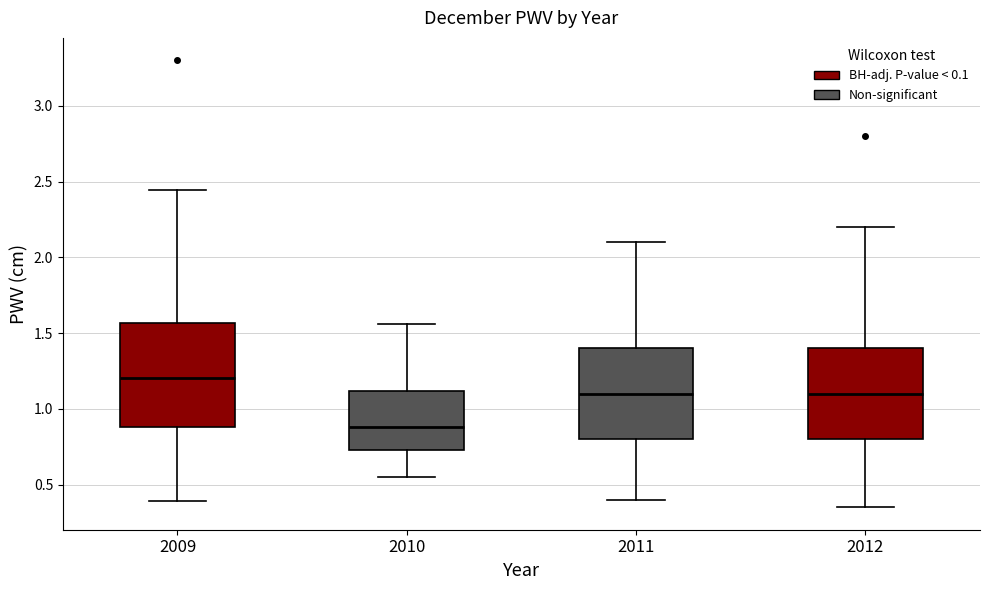

Reading left to right, read every box against the y-axis: the position of its median line, the range the box covers, and the ends of its whiskers. The values are not printed on the chart, so give them approximately, as read against the axis.

2009: median 1.20, box 0.90 to 1.55, whiskers 0.40 to 2.45
2010: median 0.90, box 0.75 to 1.10, whiskers 0.55 to 1.55
2011: median 1.10, box 0.80 to 1.40, whiskers 0.40 to 2.10
2012: median 1.10, box 0.80 to 1.40, whiskers 0.35 to 2.20